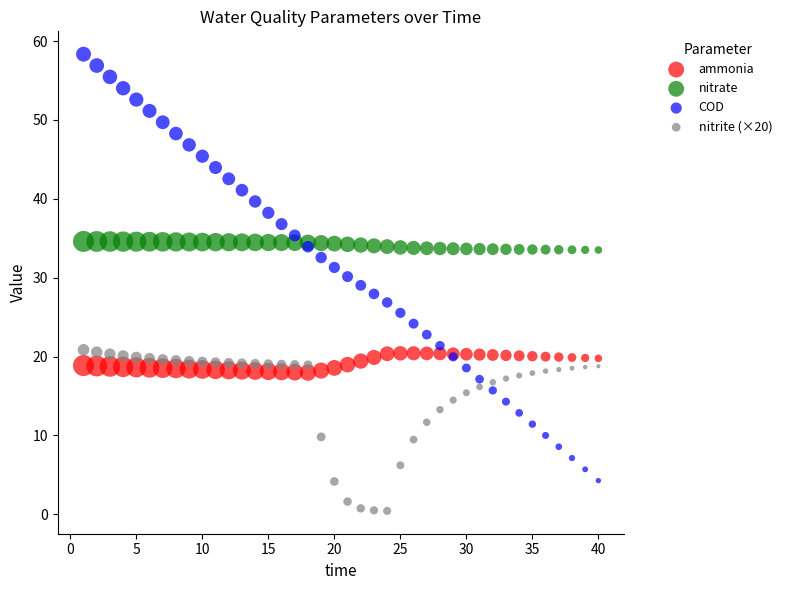

Which series reaches the maximum Y coordinate?

COD